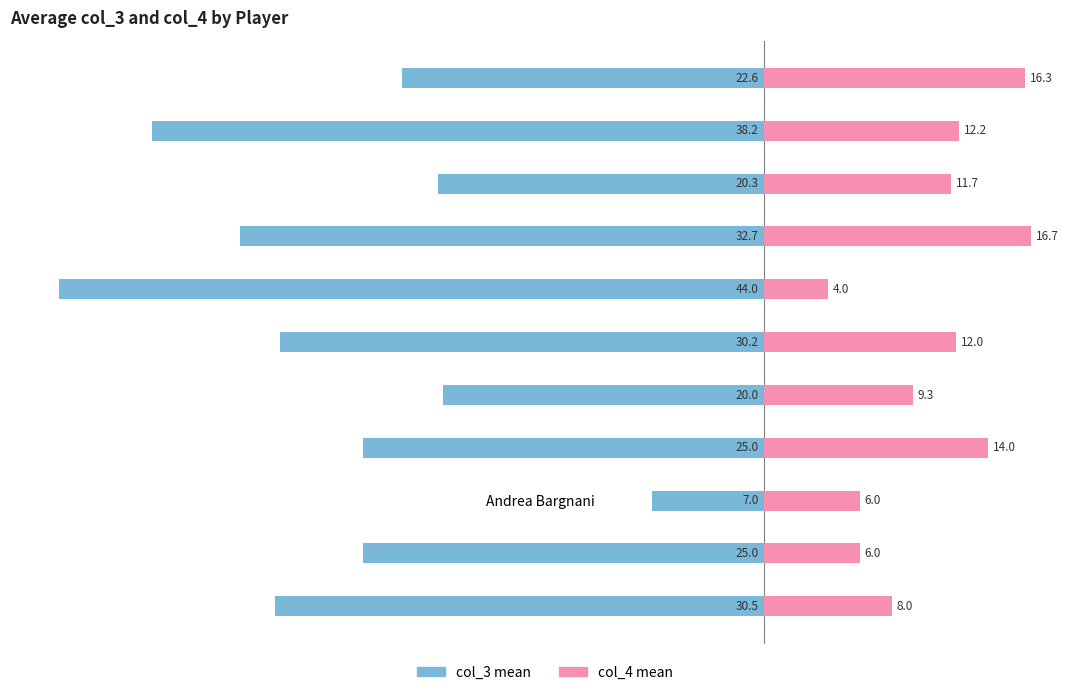

Which series has the widest spread of values?

col_3 (mean)